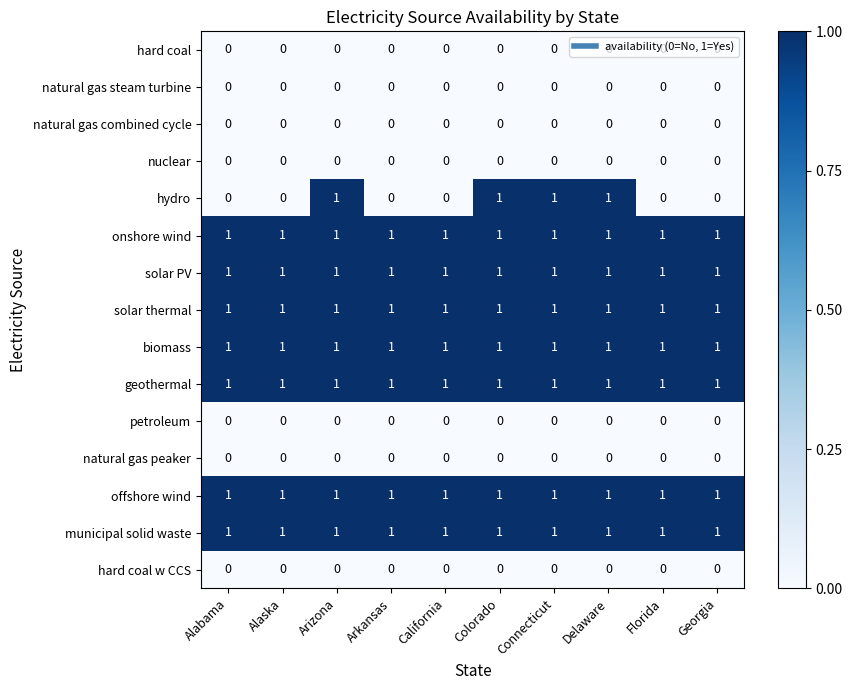

The biomass series shows 0 at Connecticut. True or false?

False